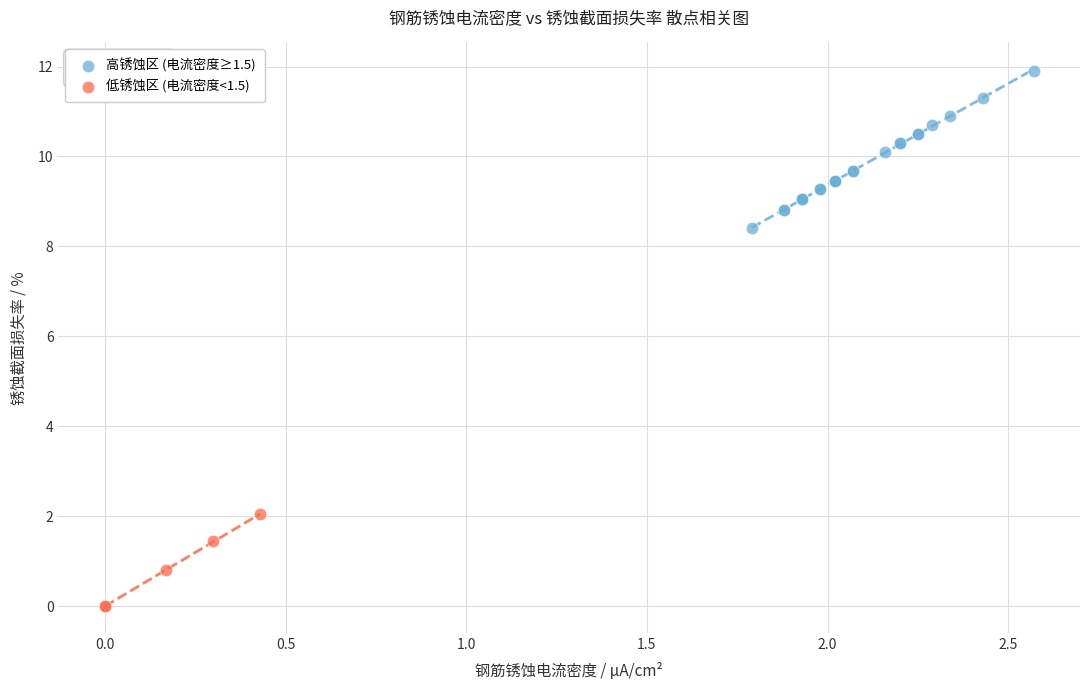

What are all the series names shown in the legend?

高锈蚀区 (电流密度≥1.5), 低锈蚀区 (电流密度<1.5)